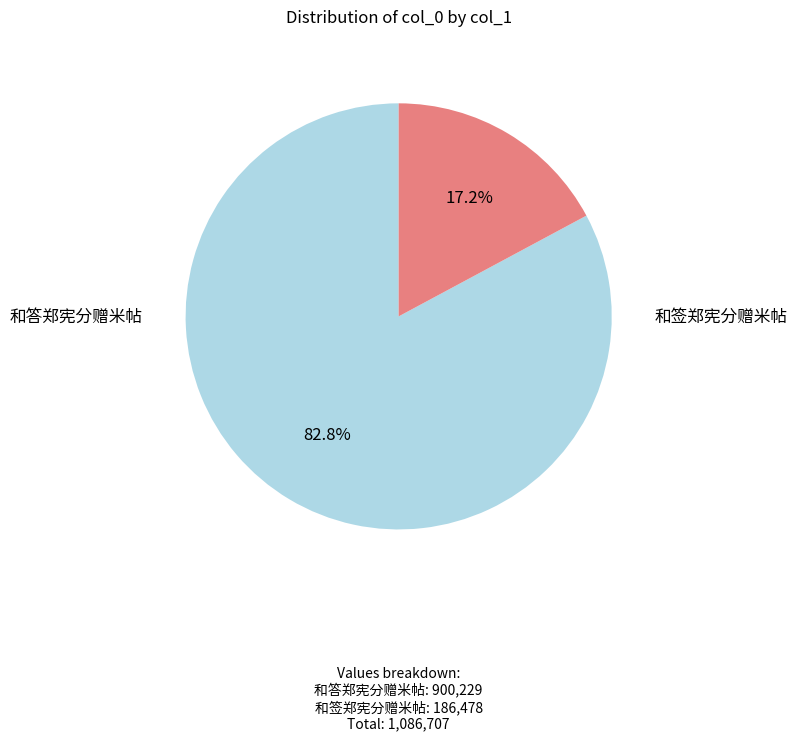

Is the sum of 和答郑宪分赠米帖 and 和签郑宪分赠米帖 greater than half?

Yes